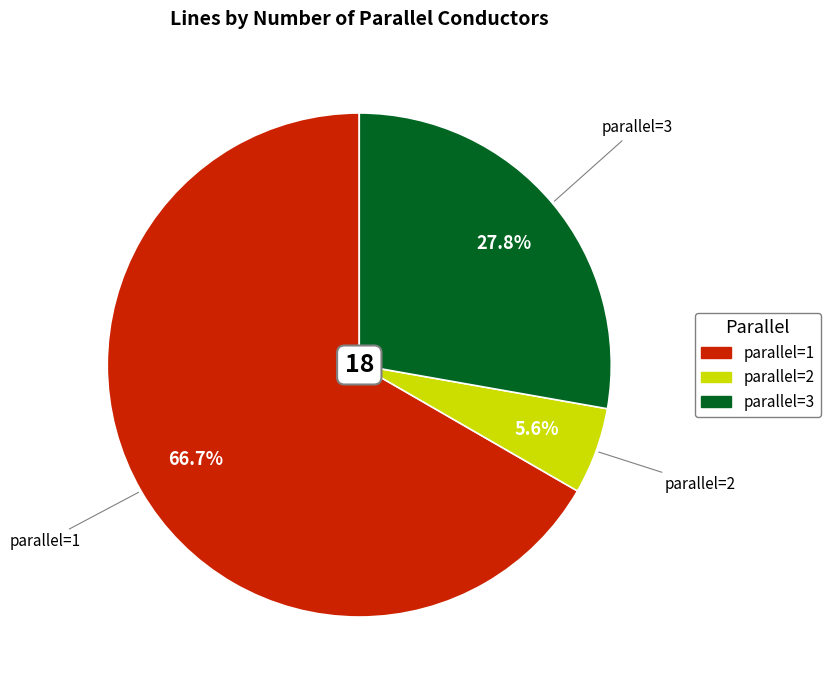

Count the number of slices in the pie.

3